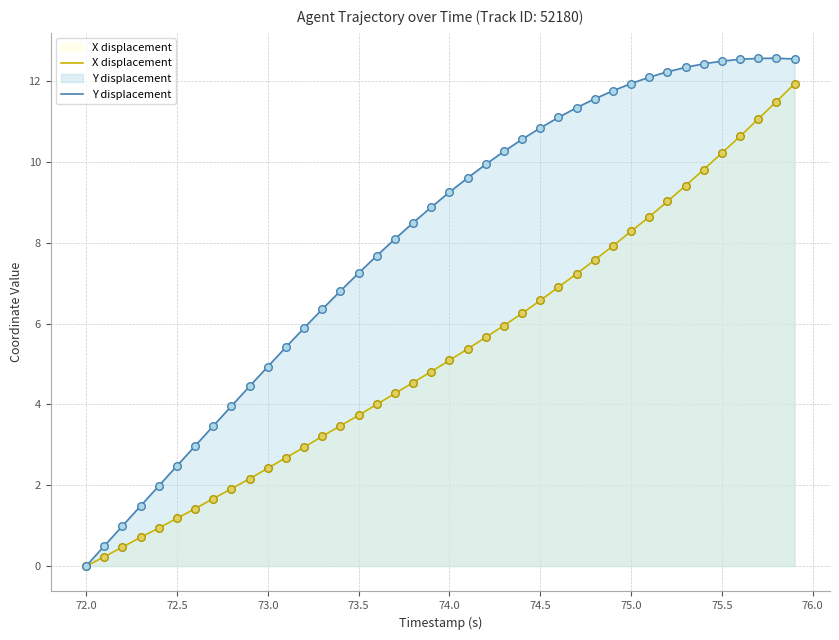

Which series has the widest spread of Y values?

Y displacement